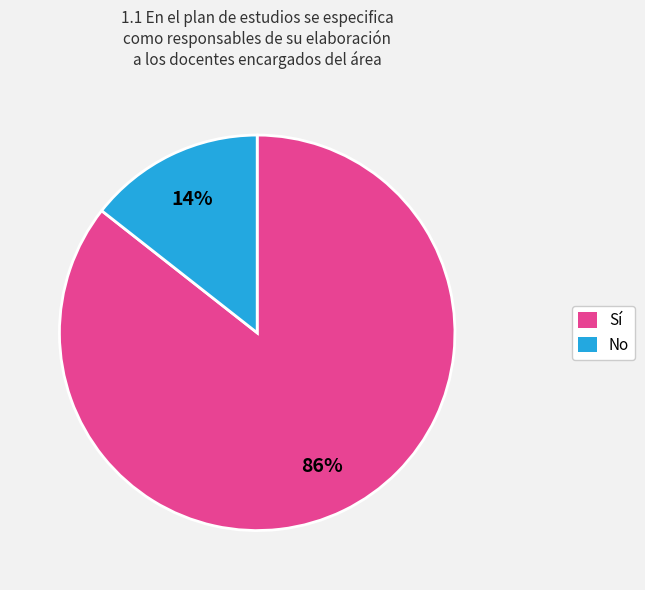

To the nearest percent, what is the average slice percentage?

50%